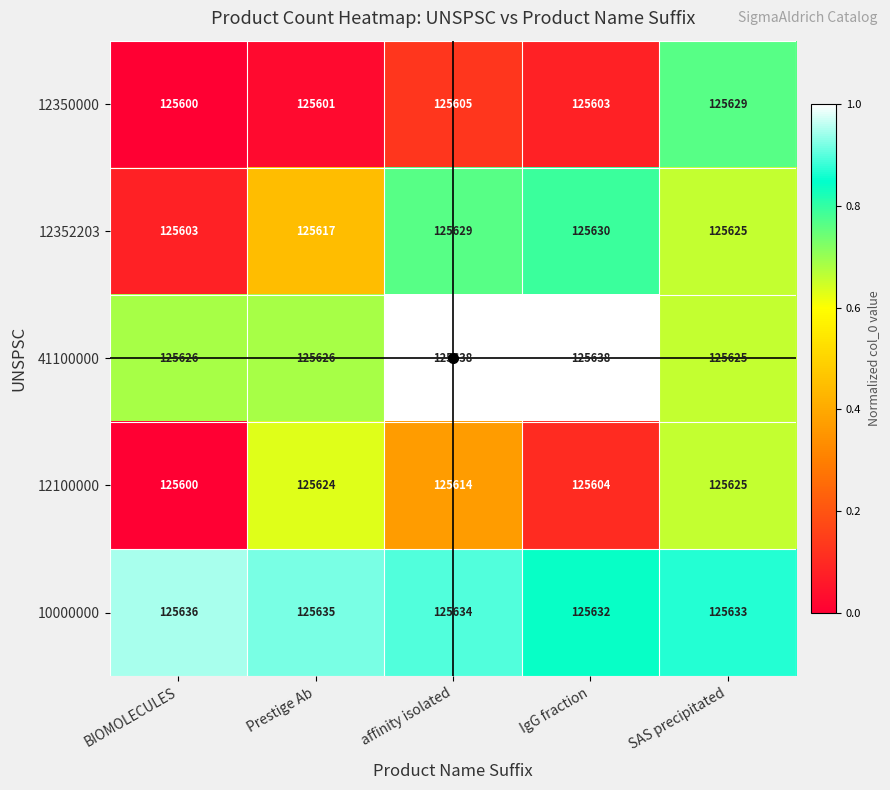

Rank the series at affinity isolated from lowest to highest value.

12350000, 12100000, 12352203, 10000000, 41100000